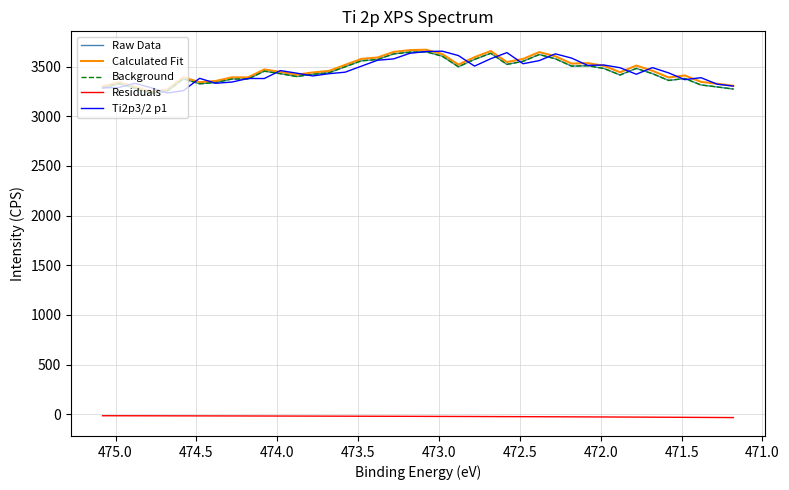

How many lines are shown in the chart?

5